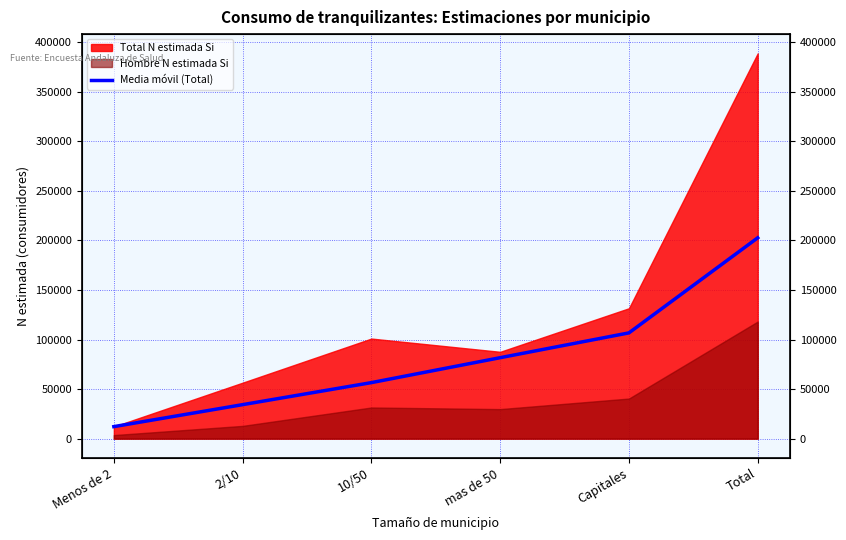

True or false: the data shows 202679.0 at Total.

True